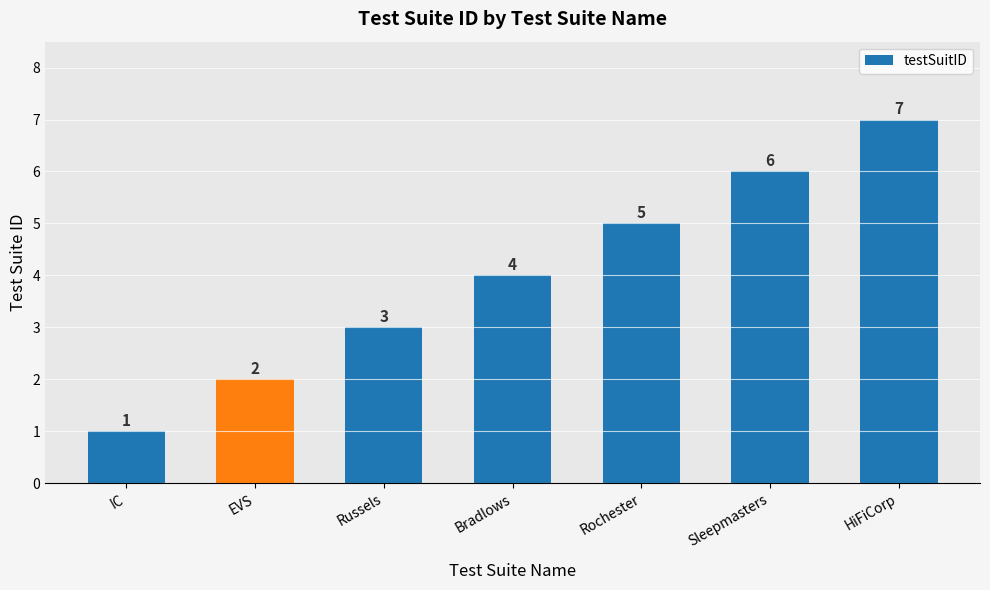

Reading right to left, what are all the values shown in this chart?

7	6	5	4	3	2	1